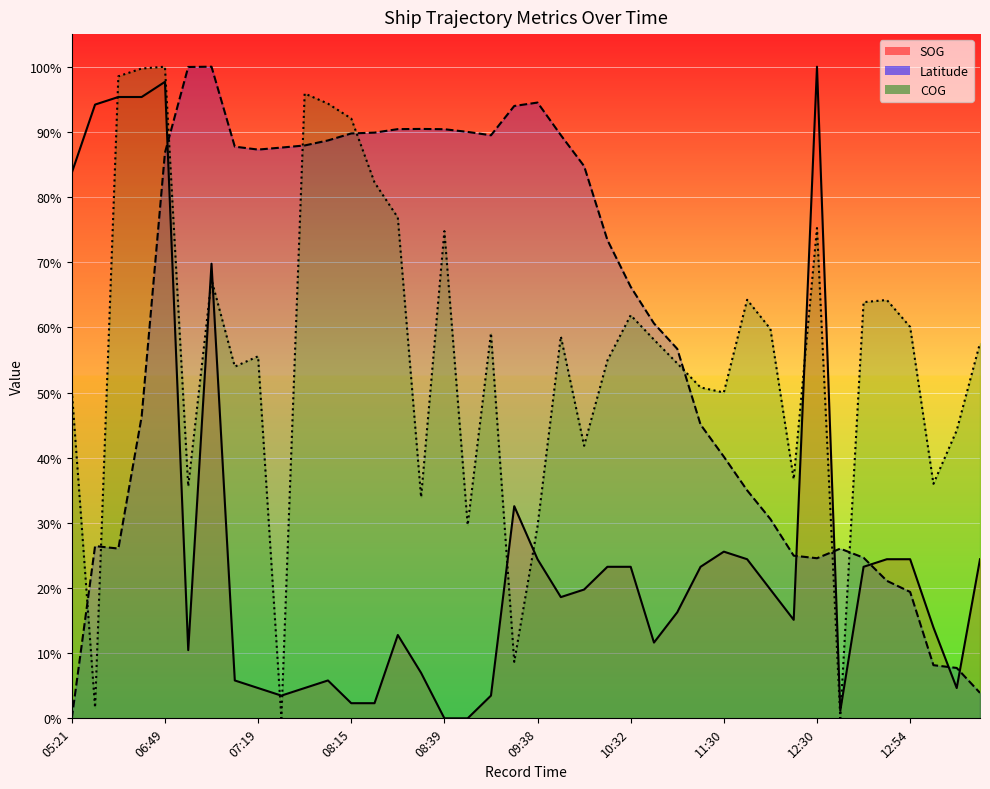

True or false: SOG has more than 2 interior local peaks.

True